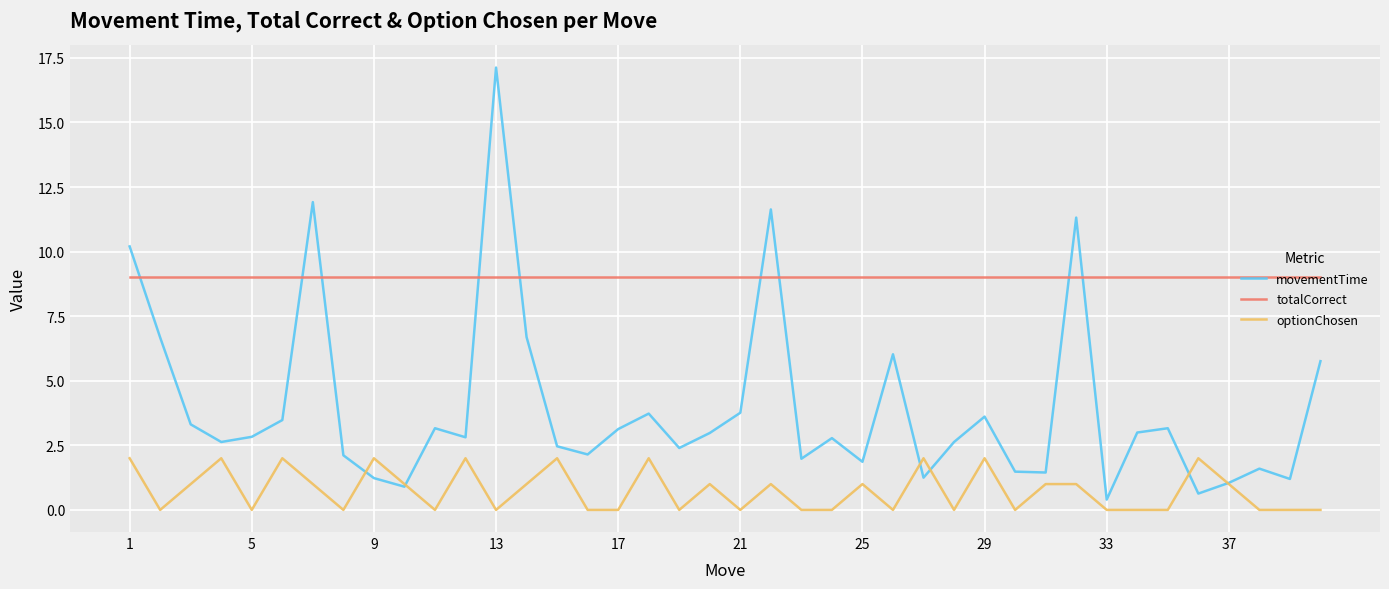

Which series has the widest spread of values?

movementTime